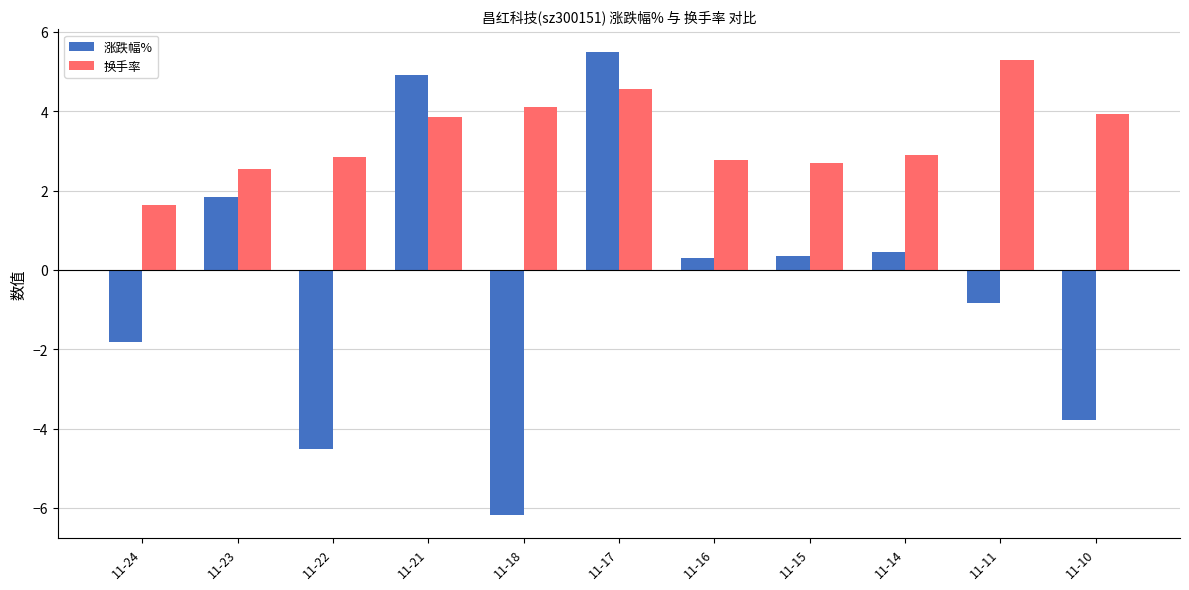

What is the difference between the highest and lowest values at 11-18?

10.3